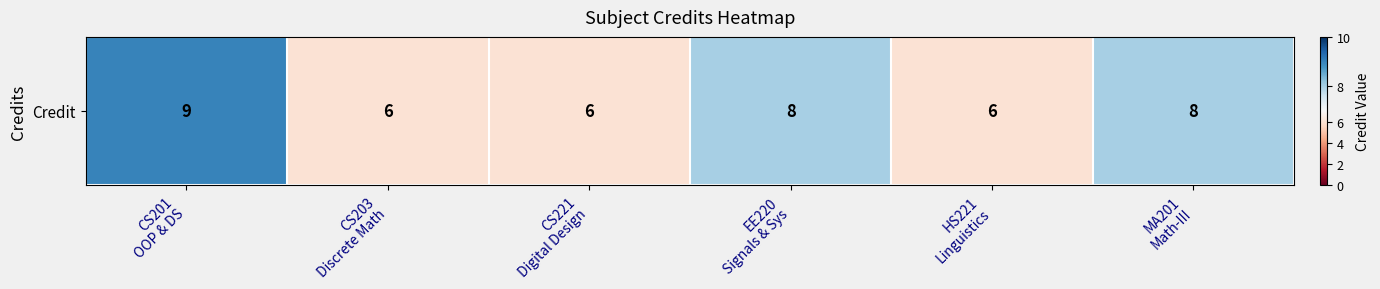

Count the number of data series in this chart.

1